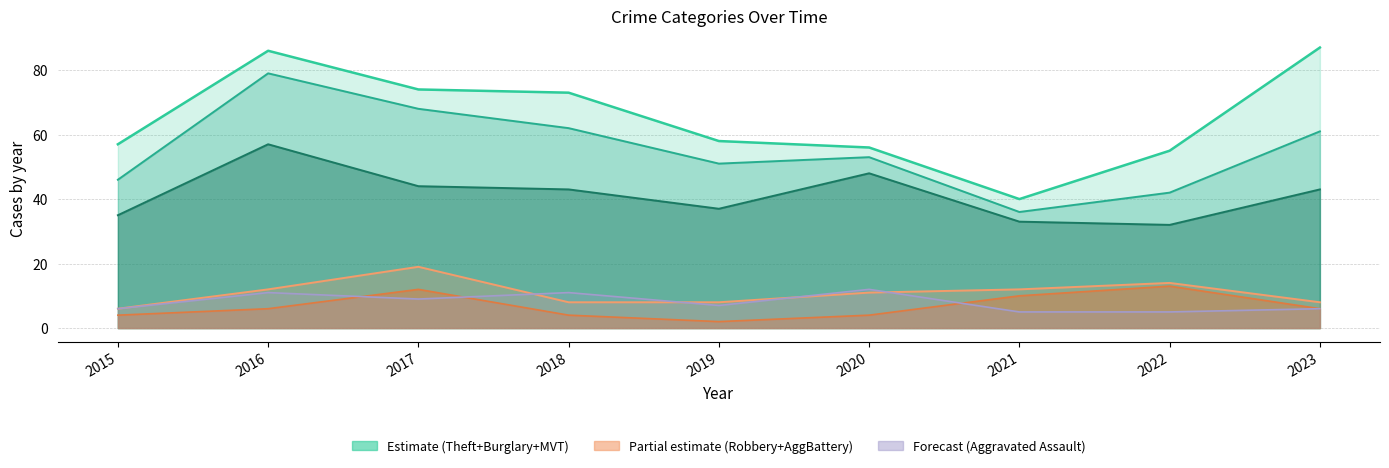

Is the value of Aggravated Battery at 2022 greater than the value of Motor Vehicle Theft at 2019?

No